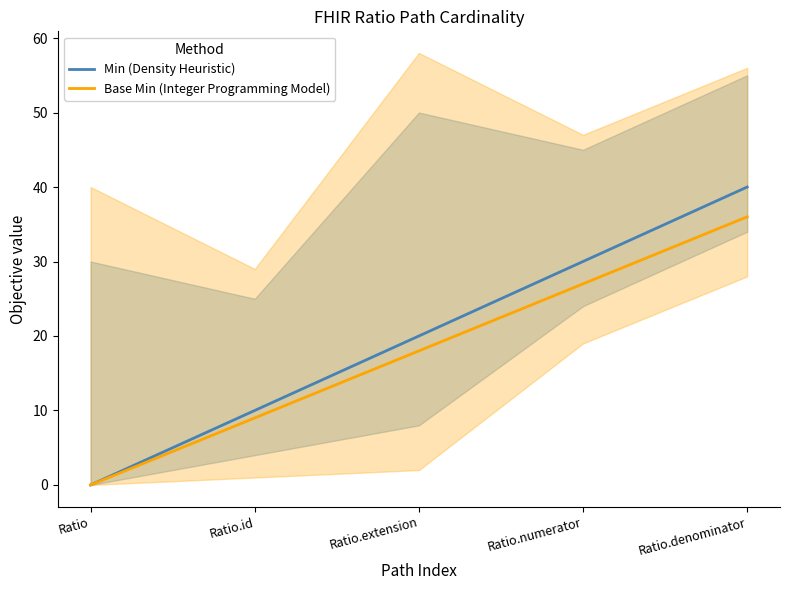

What is the label of the 3rd point from the left?

Ratio.extension